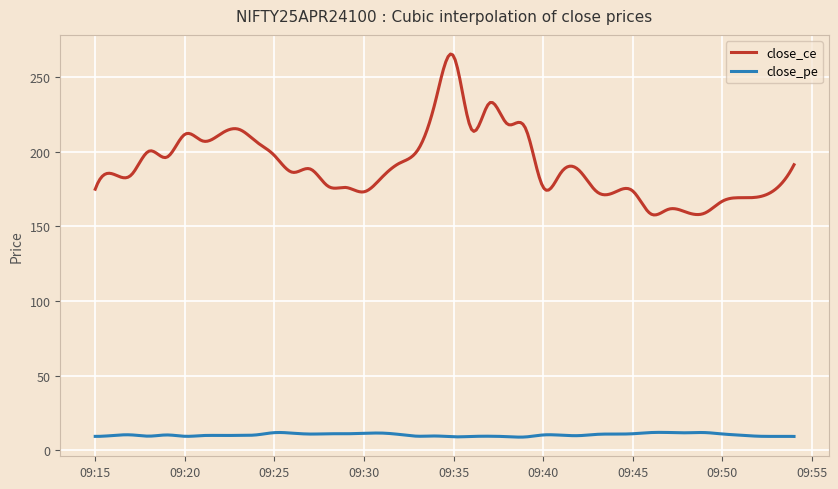

Rank the series by their average value, from lowest to highest.

close_pe, close_ce